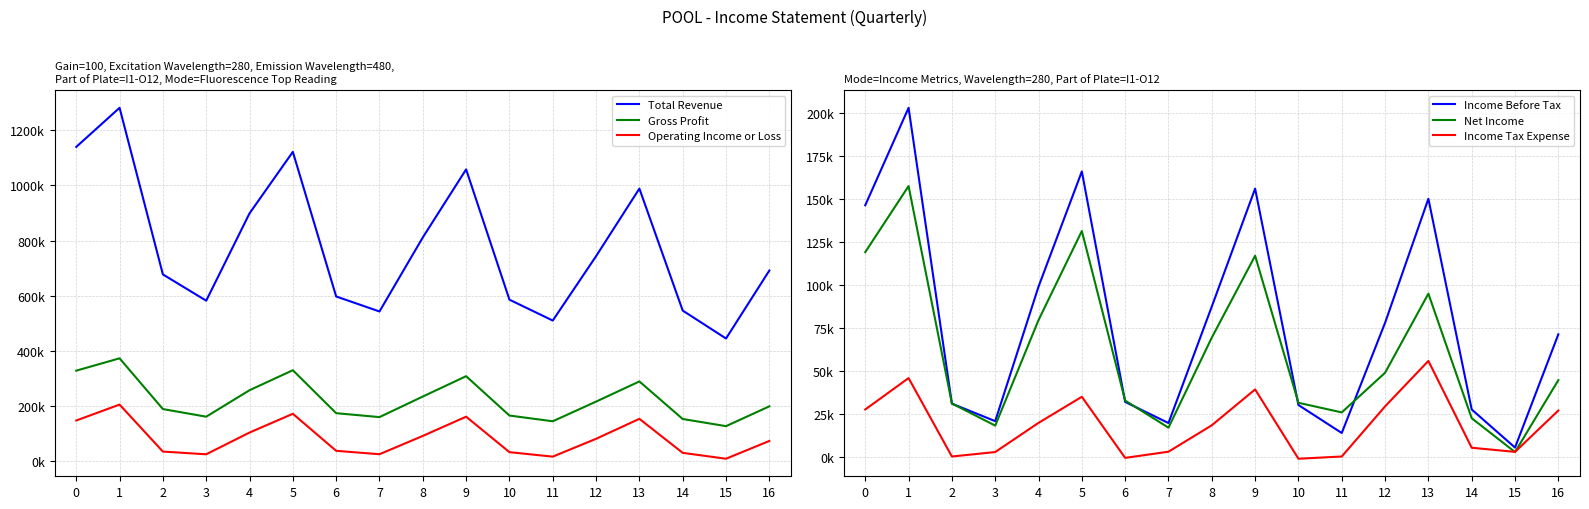

True or false: Total Revenue and Gross Profit intersect in this chart.

False